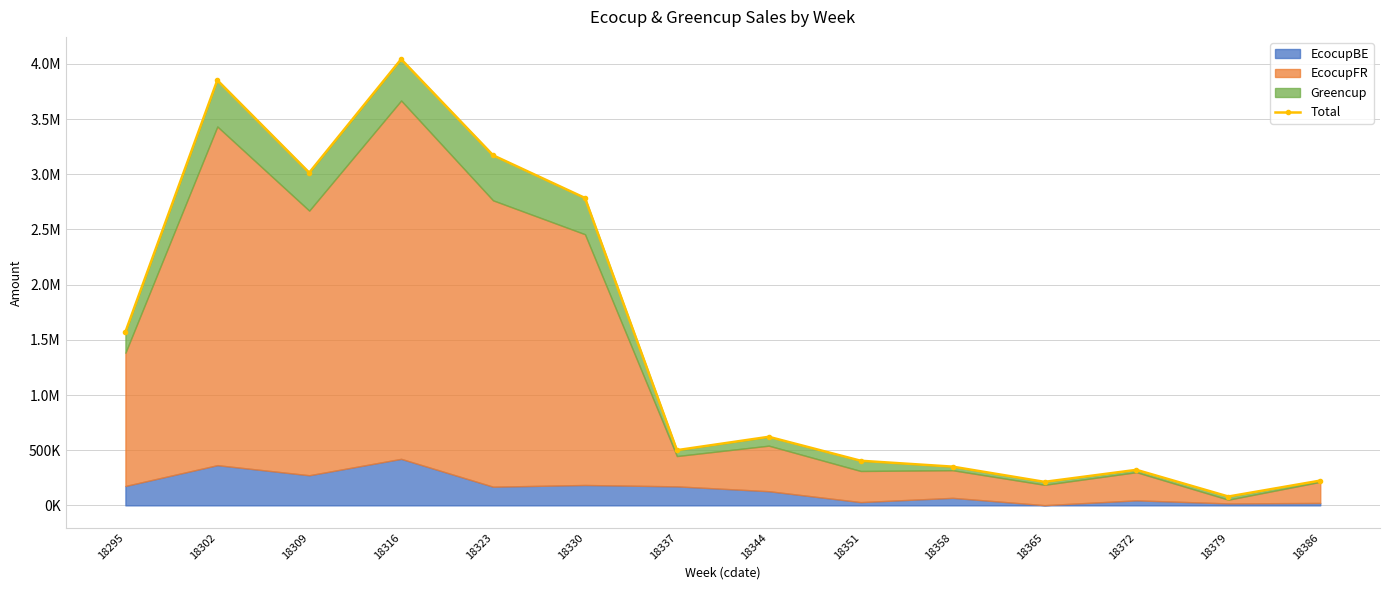

Where does the data first go above 621380?

18295